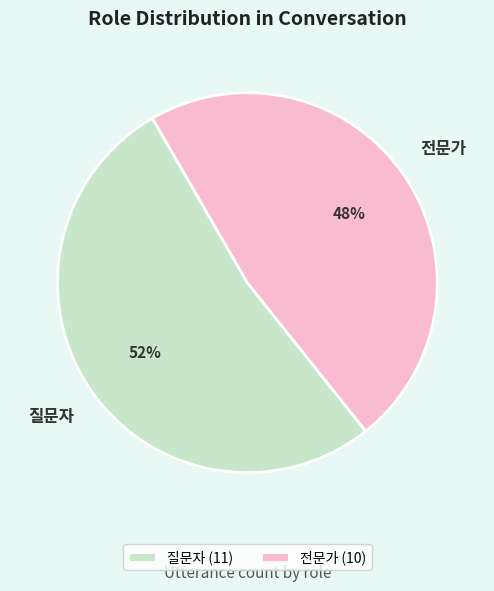

Count the number of slices in the pie.

2